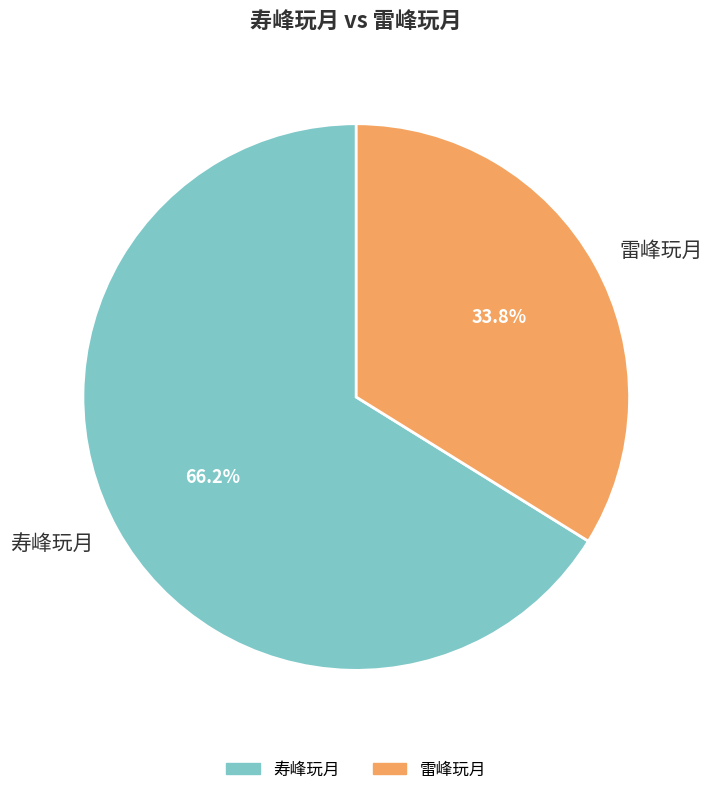

To the nearest percent, what percentage of the pie is 雷峰玩月?

34%